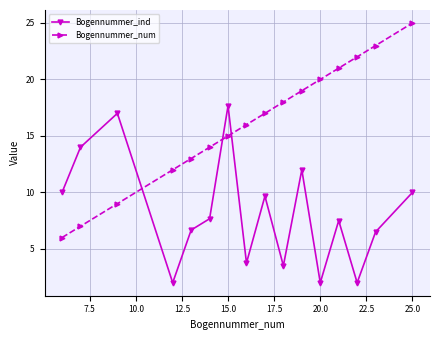

List the series in order of their overall mean, lowest first.

Bogennummer_ind, Bogennummer_num